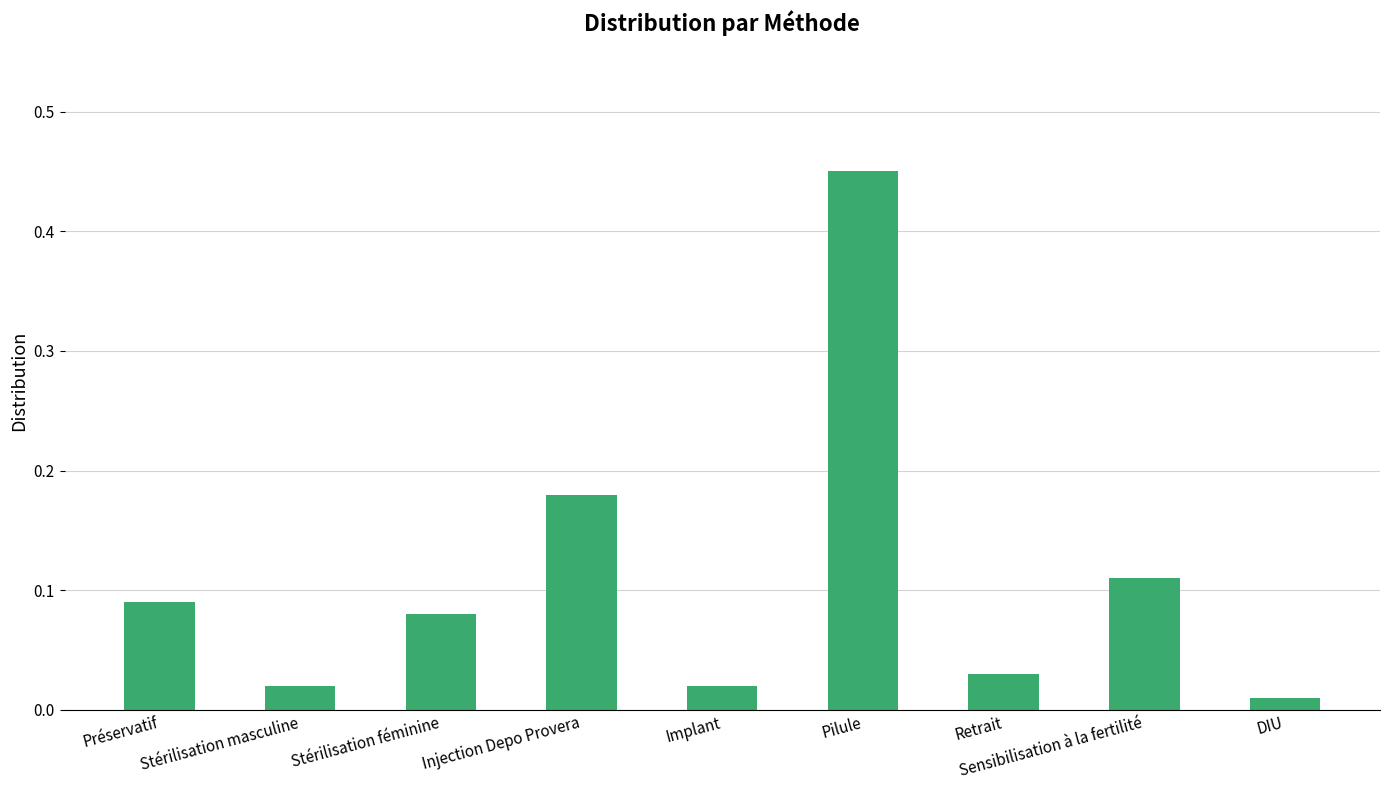

At which label is the value closest to 0?

DIU